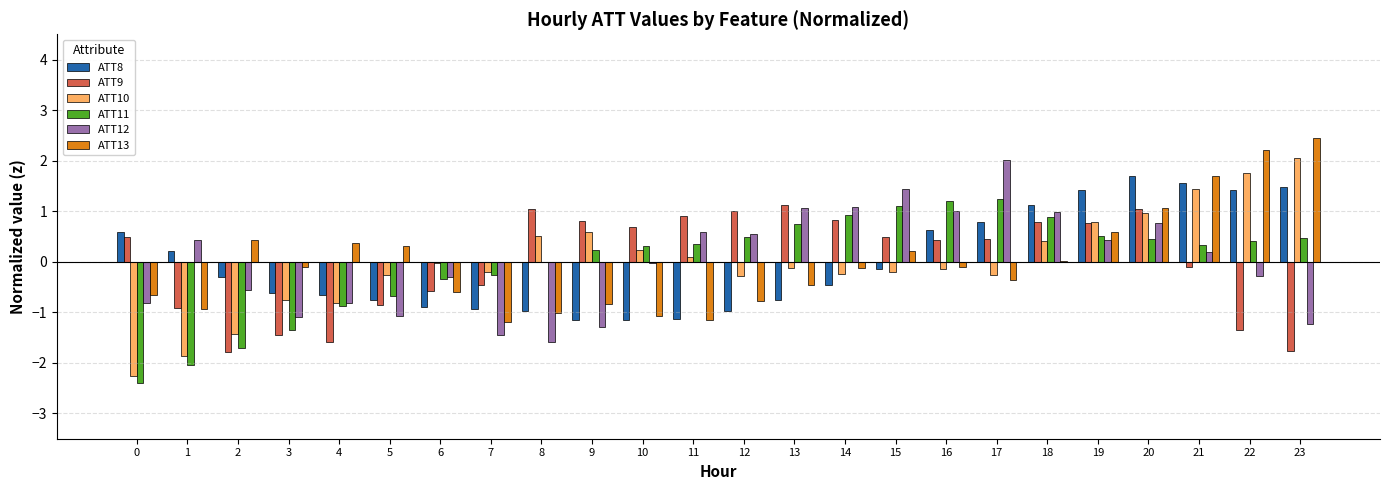

Which category has the highest value across all series?

23